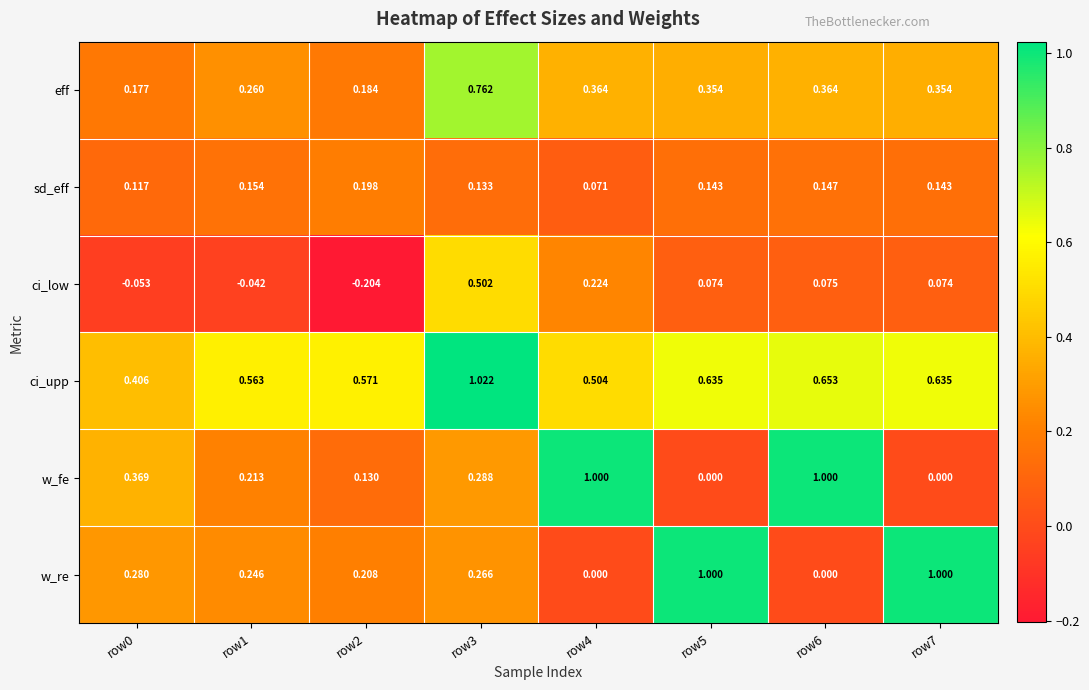

Which series has the largest total across all categories?

ci_upp